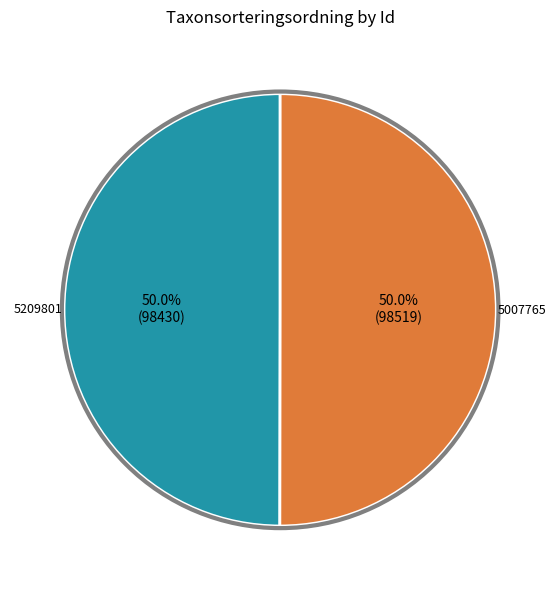

To the nearest percent, what portion does 5209801 represent?

50%